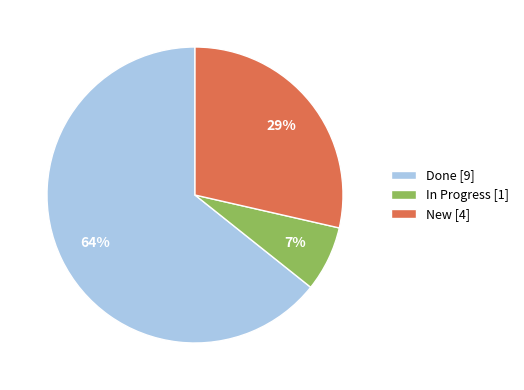

The Done slice represents 55% of the pie. True or false?

False